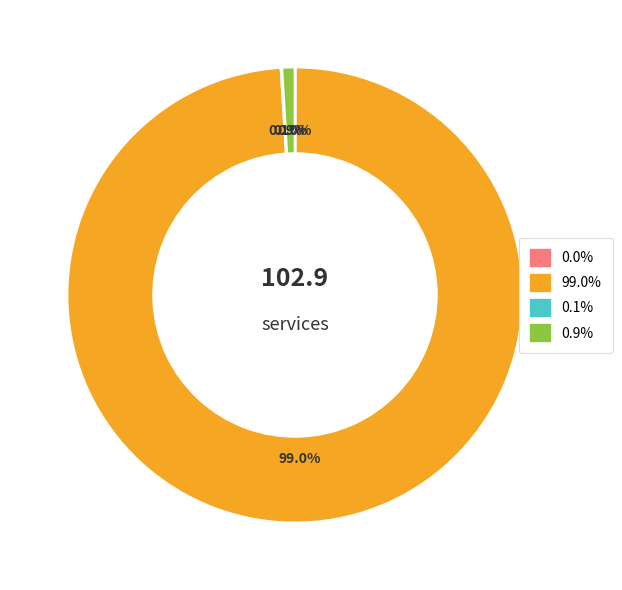

Is there any slice that represents more than half of the pie?

Yes